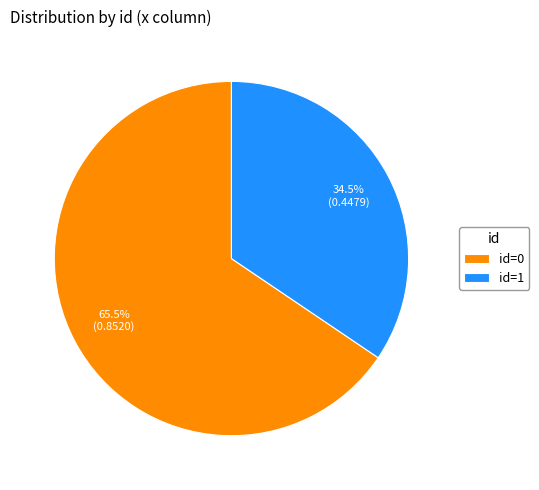

Rank the categories by value from highest to lowest.

id=0, id=1